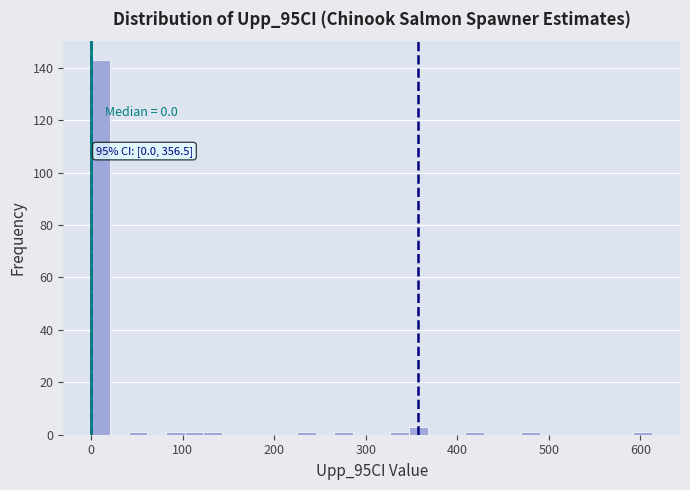

Read against the x-axis, roughly where is the centre of the tallest bar?

10